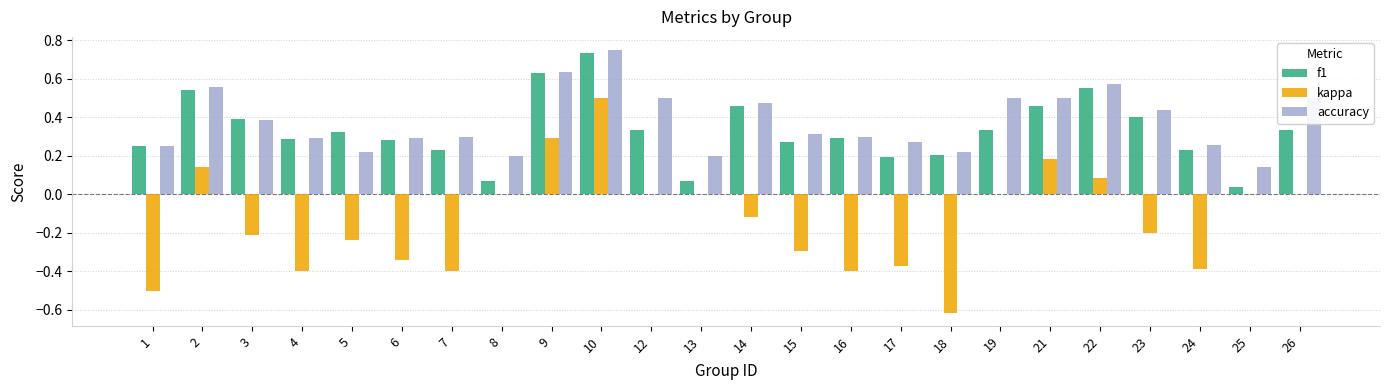

Is it true that kappa equals -0.2 at 5?

True